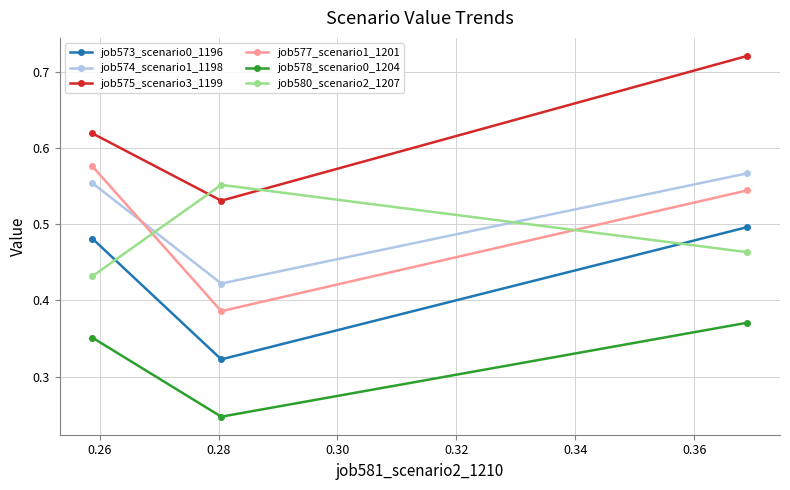

How many job580_scenario2_1207 values are between 0 and 1?

3